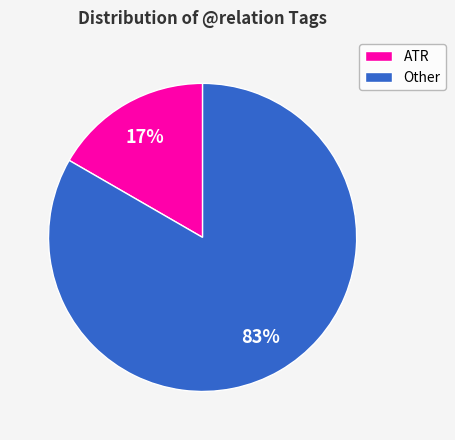

To the nearest percent, what is the average slice percentage?

50%